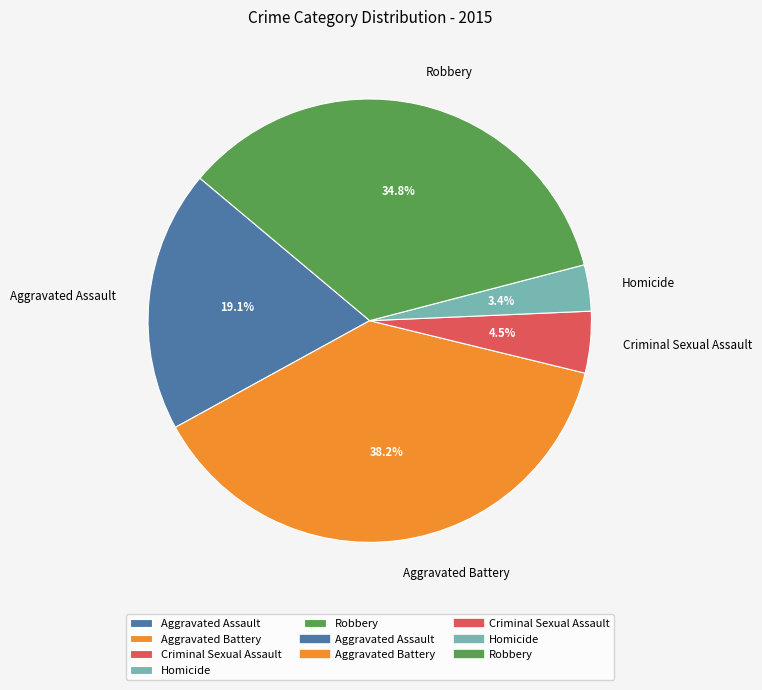

Do Criminal Sexual Assault and Robbery together represent more than half of the pie?

No